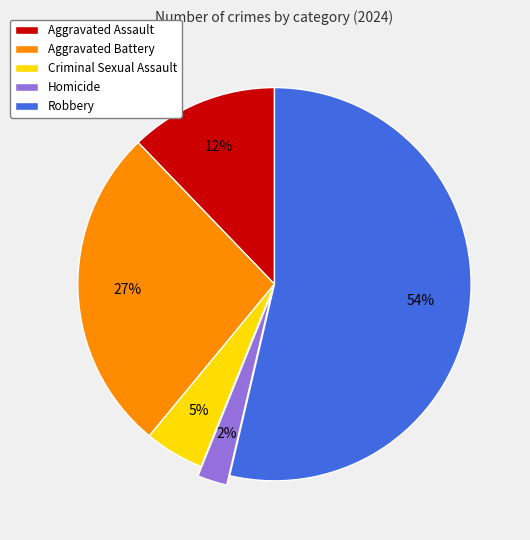

Do Criminal Sexual Assault and Aggravated Assault together represent more than half of the pie?

No